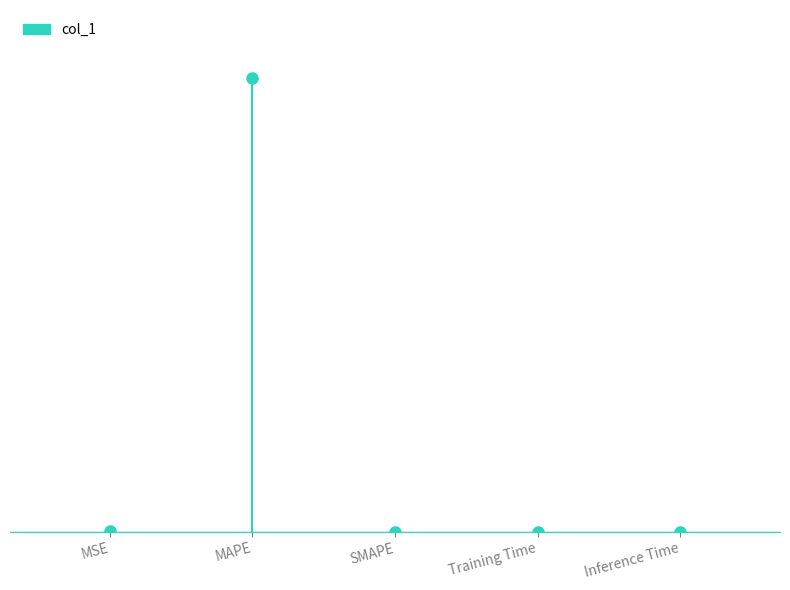

How many lines are shown in the chart?

1